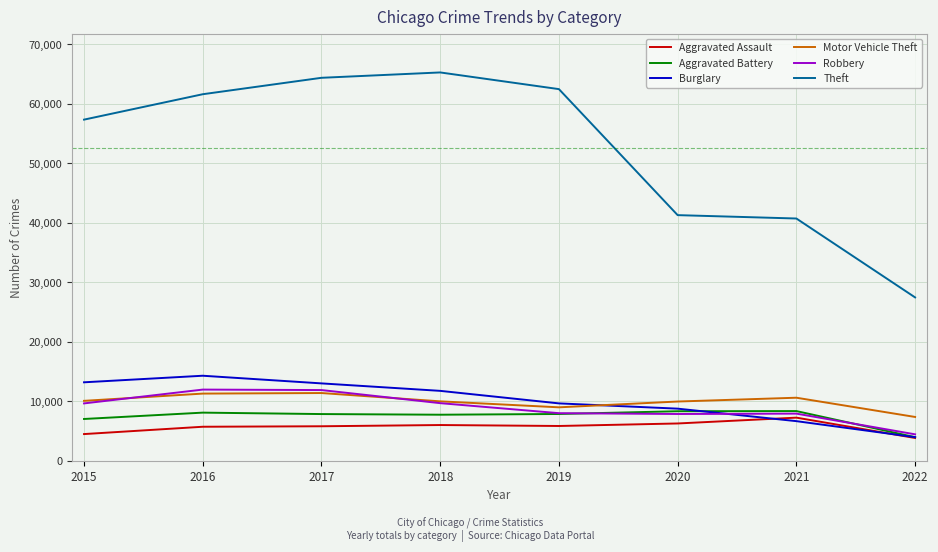

What is the average value of the Motor Vehicle Theft series?

9950